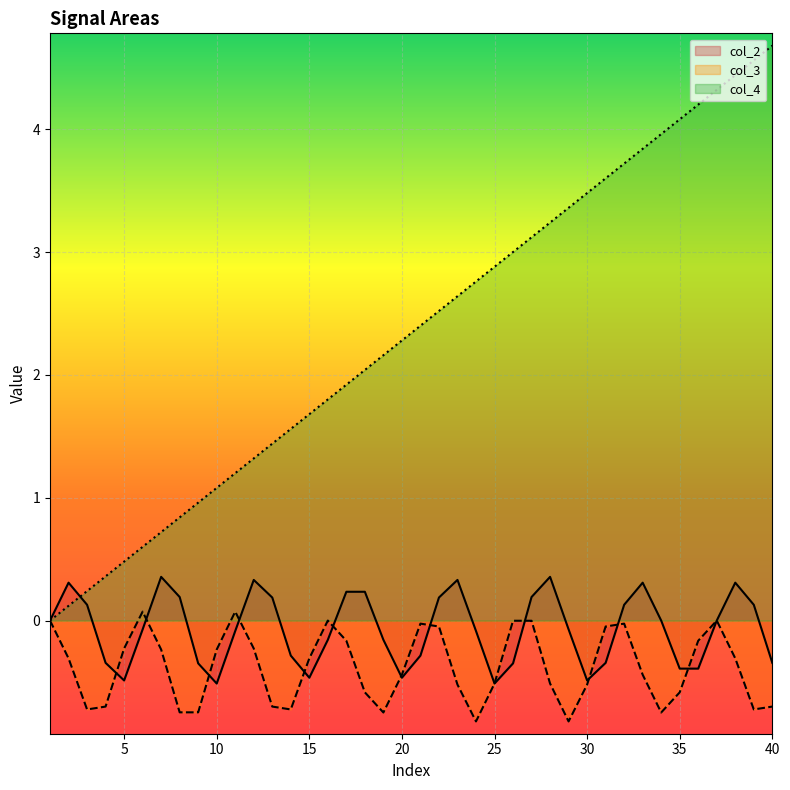

List the series in order of their peak value, highest first.

col_4, col_2, col_3